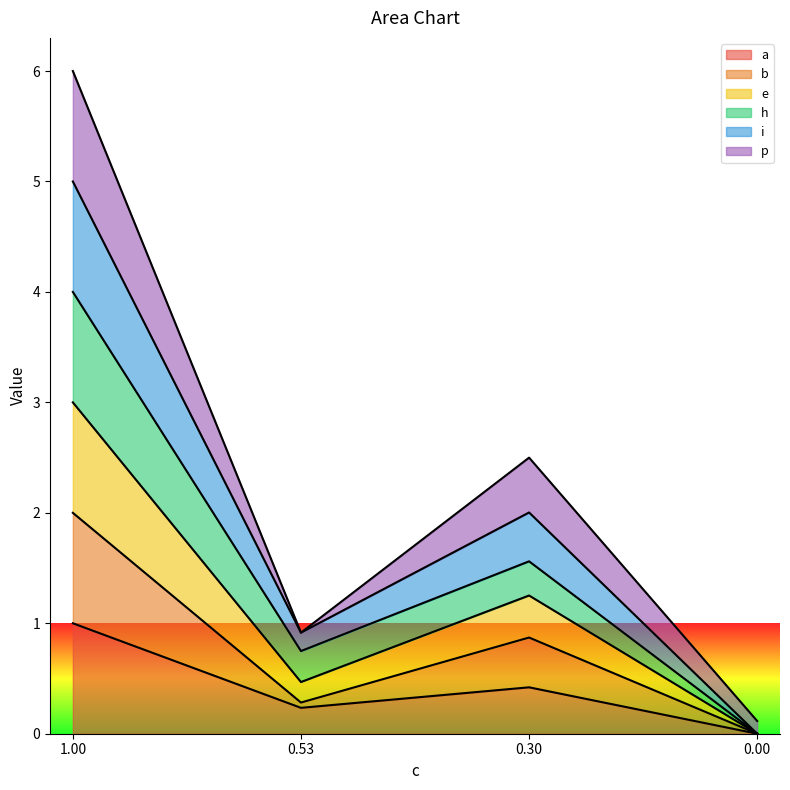

How many a values are between 0 and 1?

4